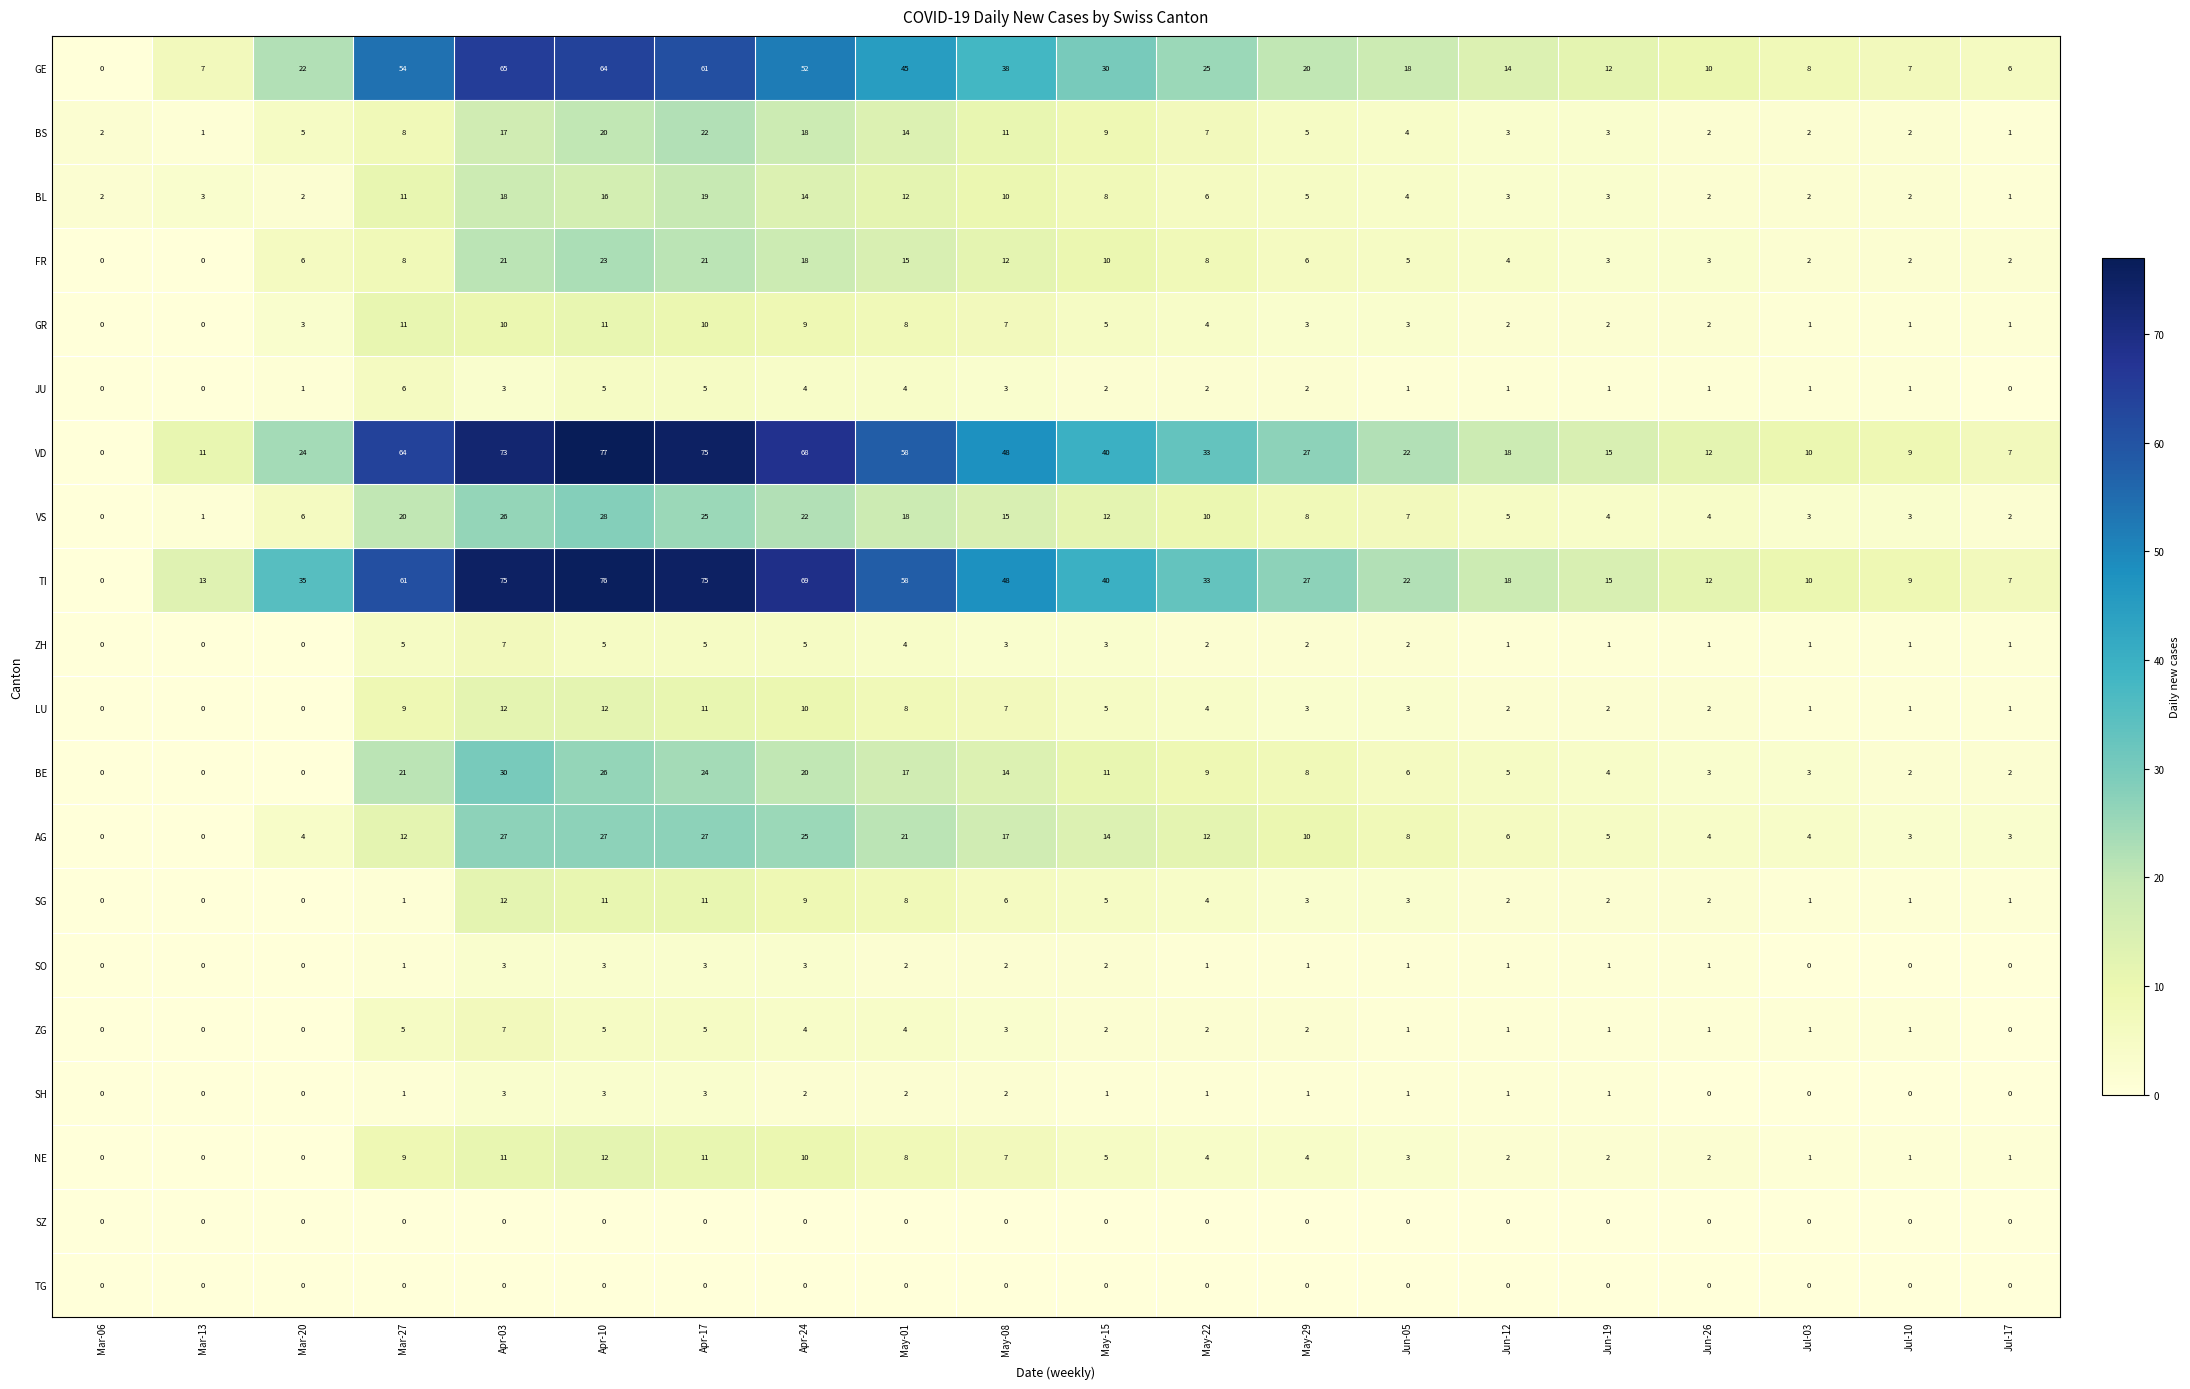

What is the total value across all series at Jul-17?

36